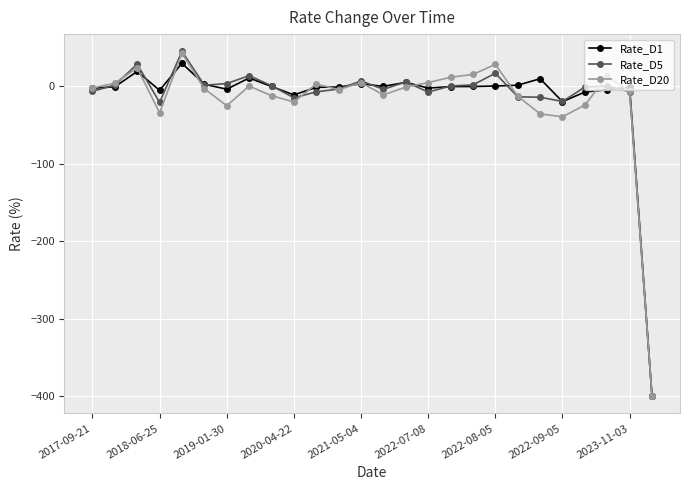

What is the minimum value for Rate_D5?

-400.0